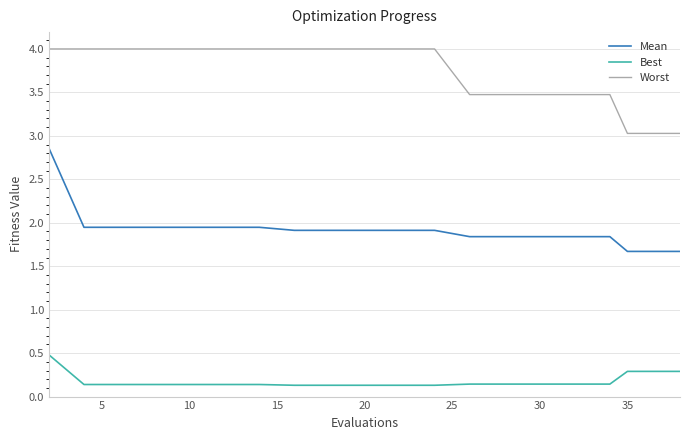

Rank the series by their maximum value, from highest to lowest.

Worst, Mean, Best